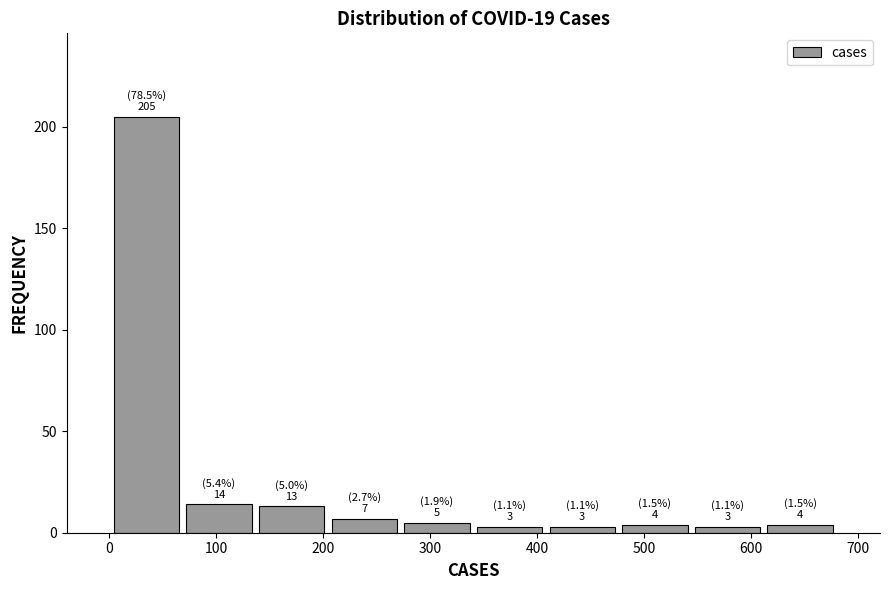

Which range on the x-axis has the tallest bar?

0 to 70